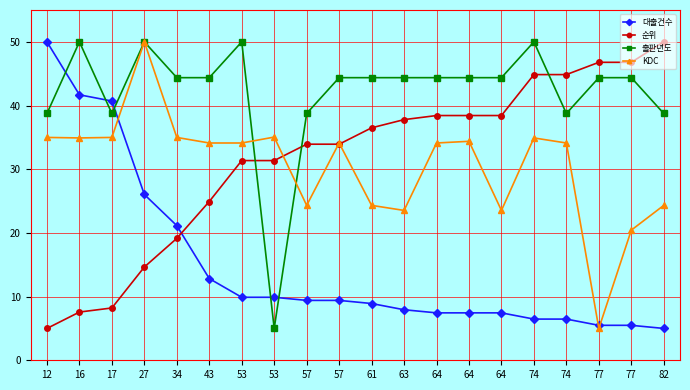

What is the minimum value for 출판년도?

5.0